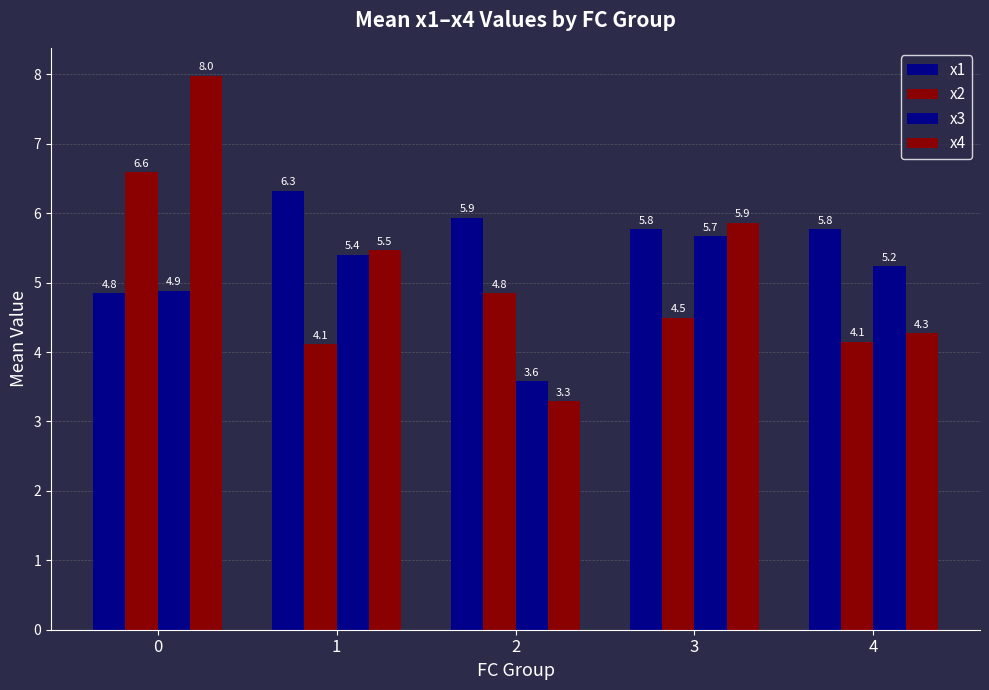

Reading right to left, what are all the values shown in this chart?

x1: 5.8	5.8	5.9	6.3	4.8
x2: 4.1	4.5	4.8	4.1	6.6
x3: 5.2	5.7	3.6	5.4	4.9
x4: 4.3	5.9	3.3	5.5	8.0